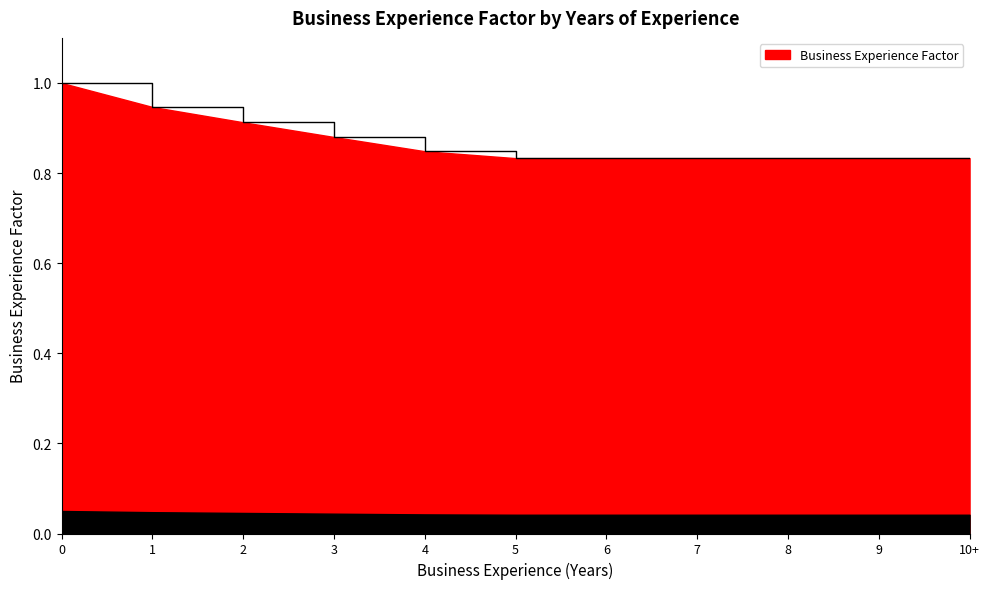

The value at 10+ is 0.2. True or false?

False